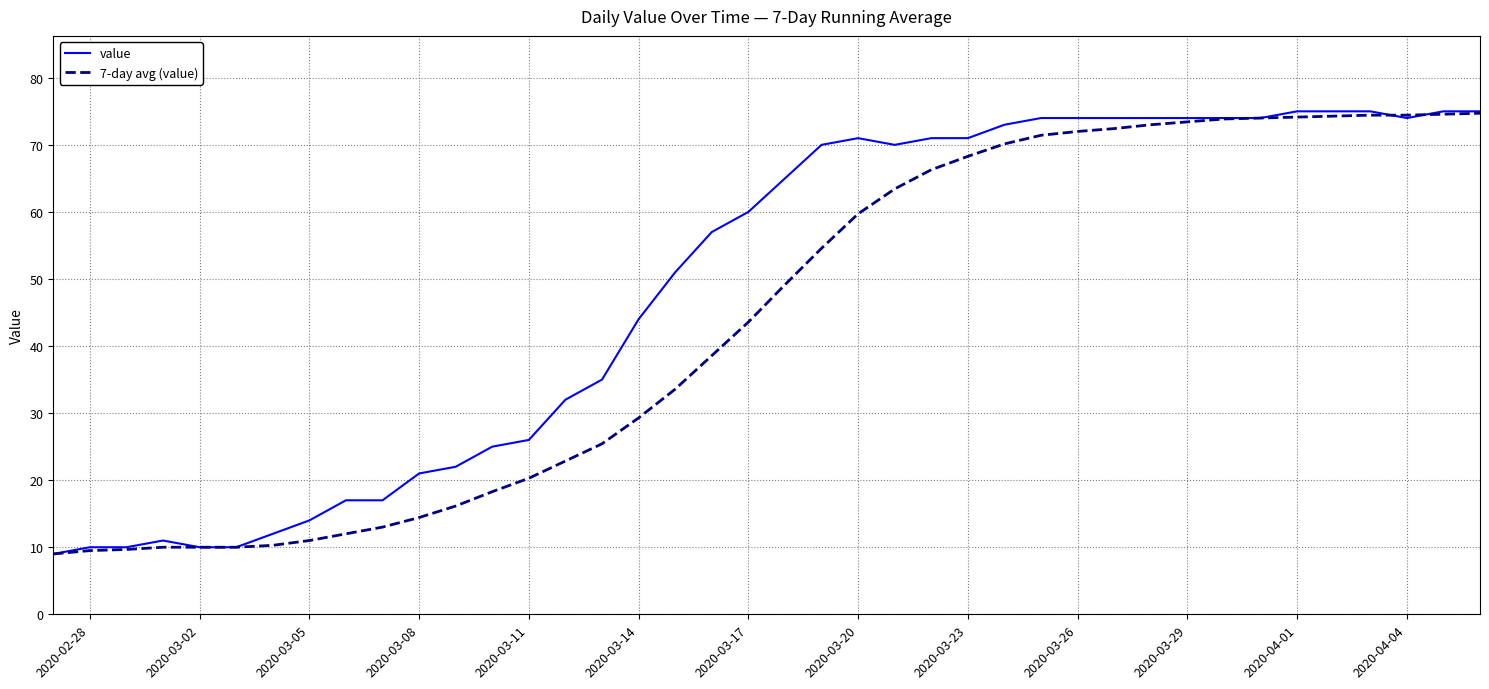

What is the minimum value for 7-day avg (value)?

9.0